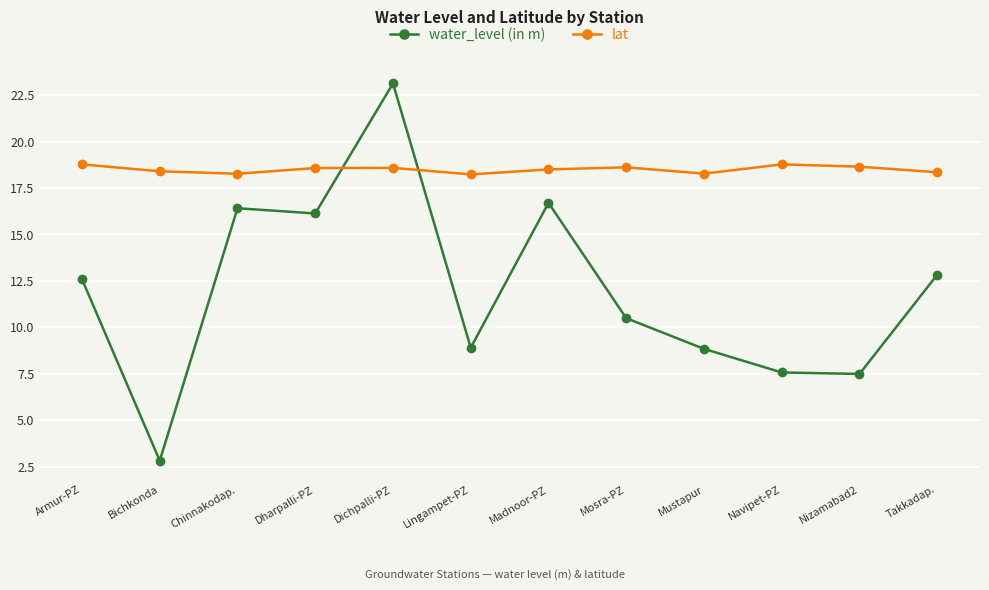

Rank the series by their average value, from lowest to highest.

water_level (in m), lat